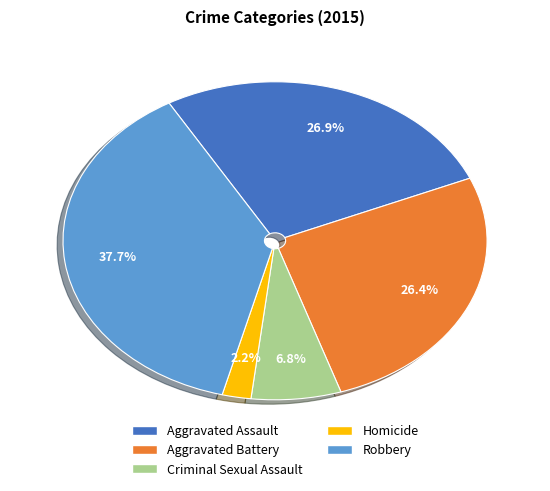

How many slices are in this pie chart?

5